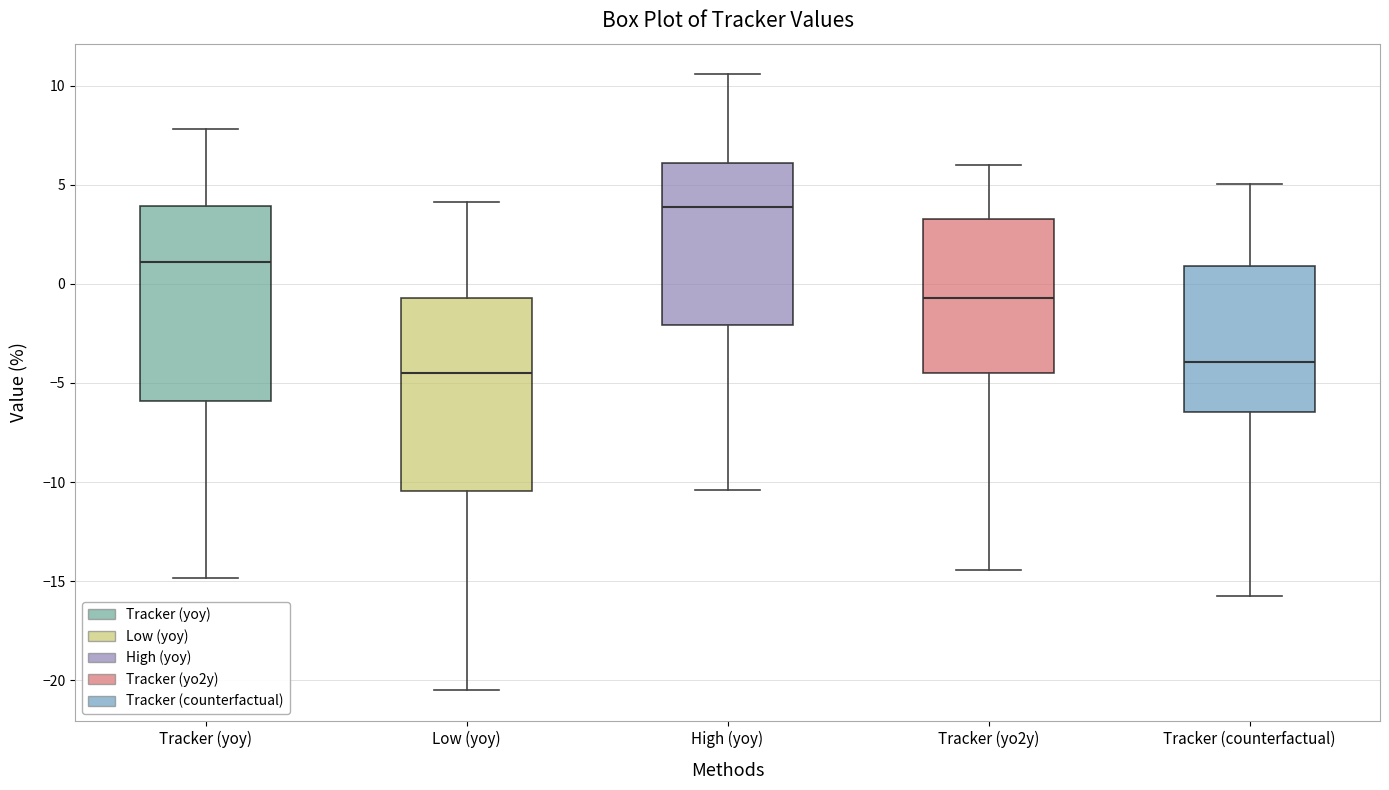

Reading left to right, transcribe this box plot: for each box, give where its median line is, the range the box spans, and where its two whiskers end, as read against the y-axis. The values are not printed on the chart, so give them approximately, as read against the axis.

Tracker (yoy): median 1.0, box -6.0 to 4.0, whiskers -15.0 to 8.0
Low (yoy): median -4.5, box -10.5 to -0.5, whiskers -20.5 to 4.0
High (yoy): median 4.0, box -2.0 to 6.0, whiskers -10.5 to 10.5
Tracker (yo2y): median -0.5, box -4.5 to 3.5, whiskers -14.5 to 6.0
Tracker (counterfactual): median -4.0, box -6.5 to 1.0, whiskers -15.5 to 5.0